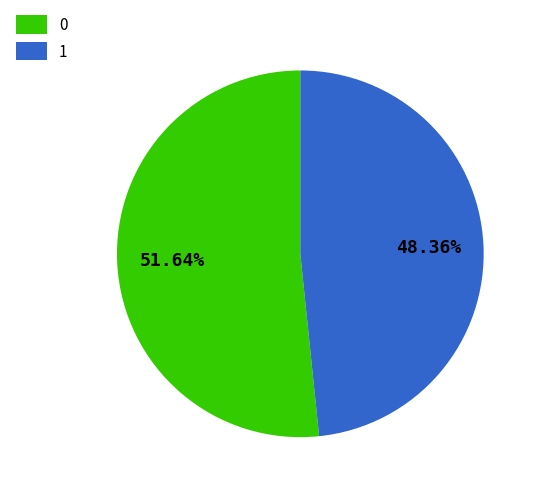

To the nearest percent, what percentage of the pie is 1?

48%